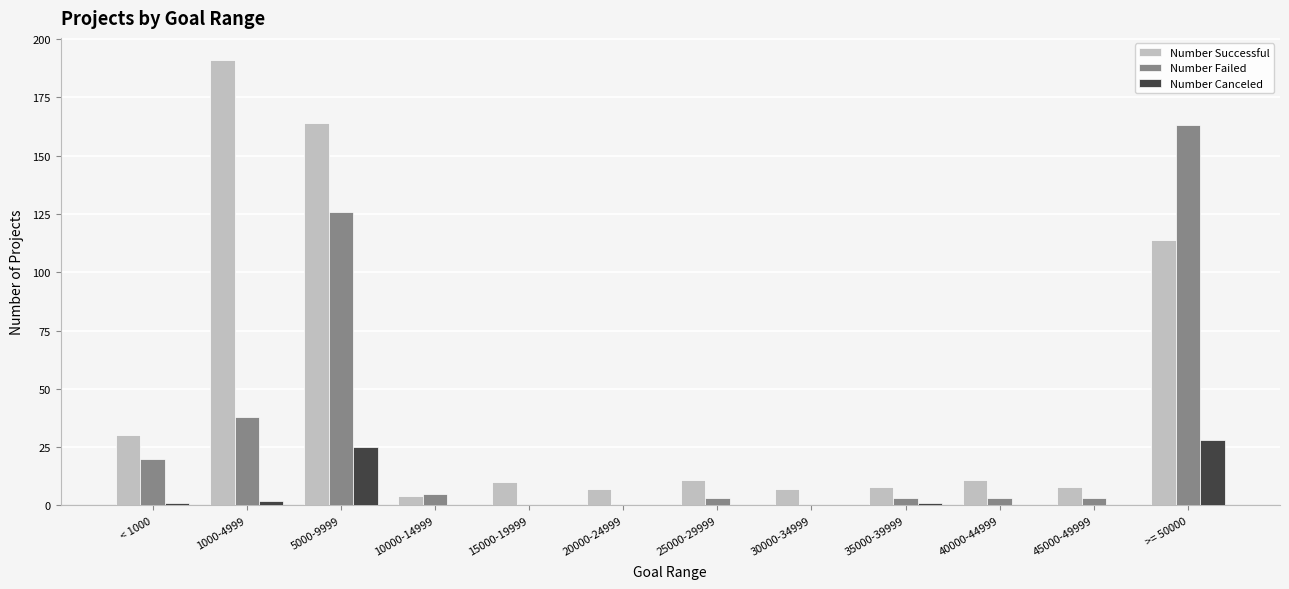

True or false: Number Failed has a value of 22 at 1000-4999.

False